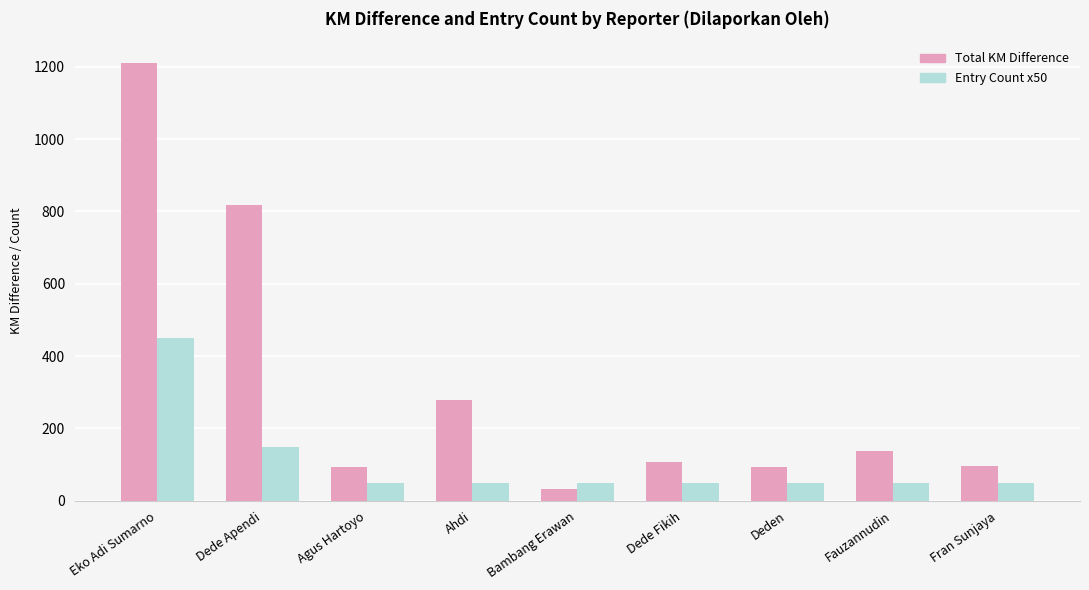

Which series changed the most between Ahdi and Deden?

Total KM Difference